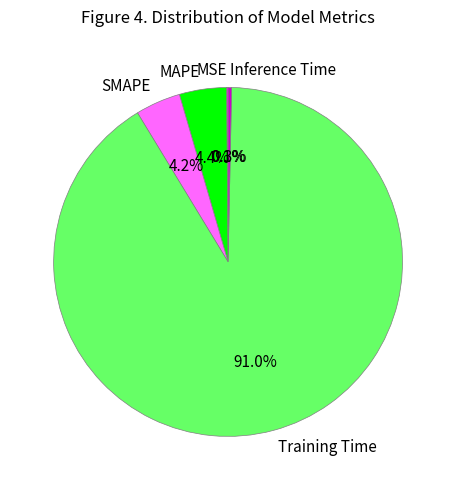

What is the largest slice in the pie chart?

Training Time